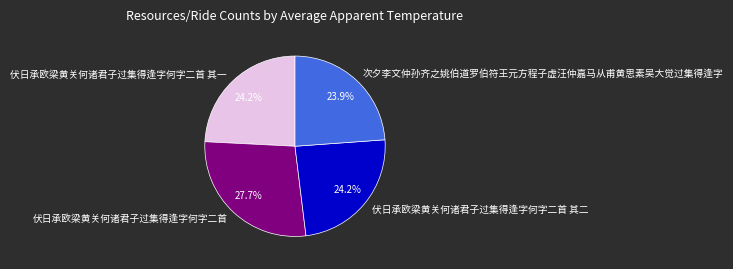

Does any single category account for the majority?

No